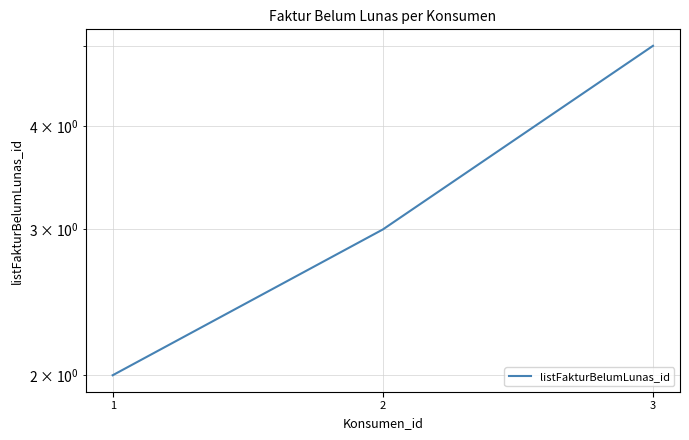

What value does the data have at 2?

3